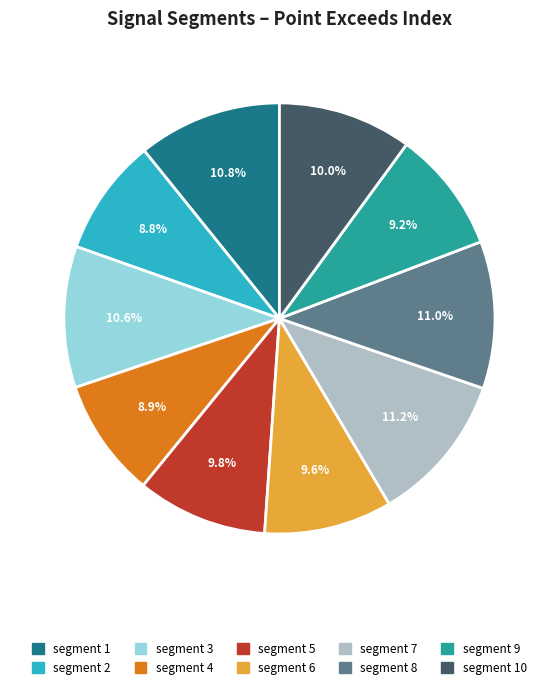

Is there a majority slice in this chart?

No